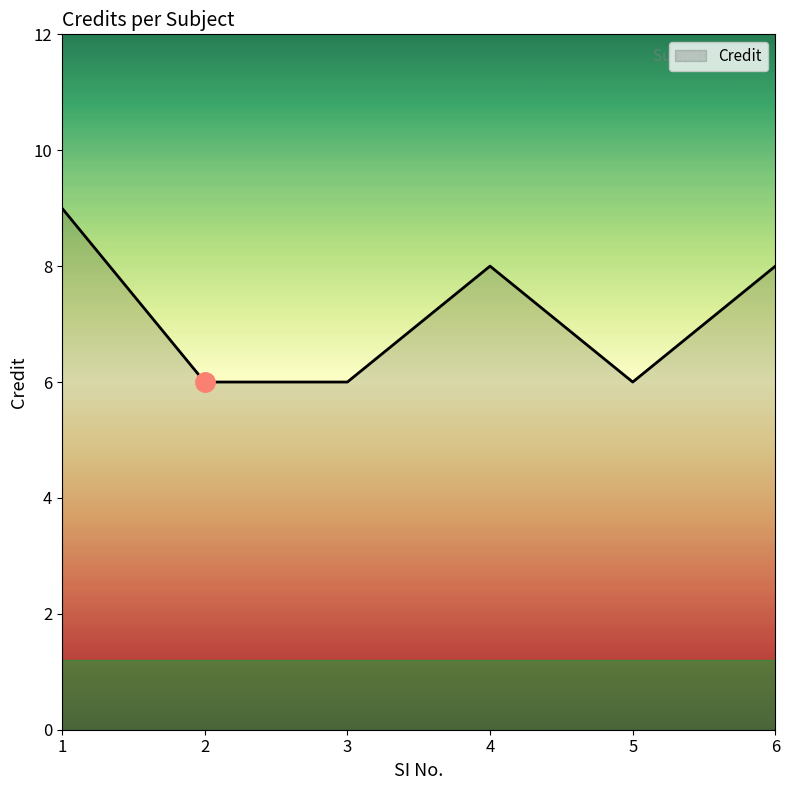

The value at 4 is 8. True or false?

True